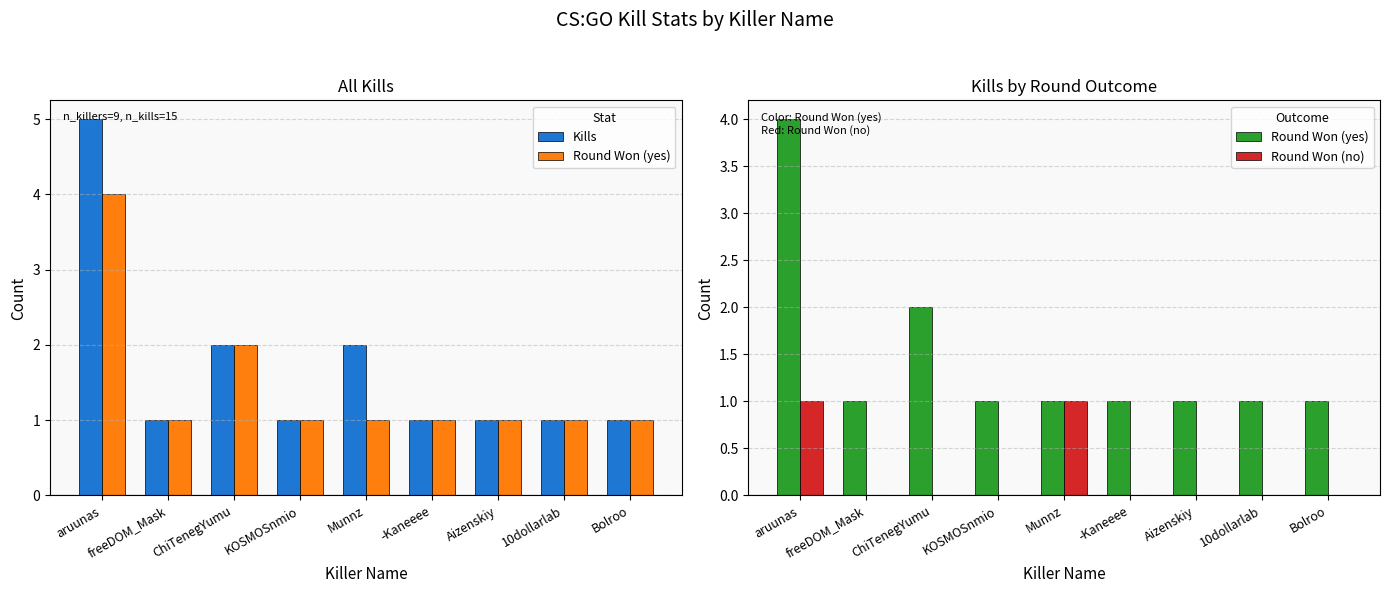

At which label is Kills closest to 3?

ChiTenegYumu